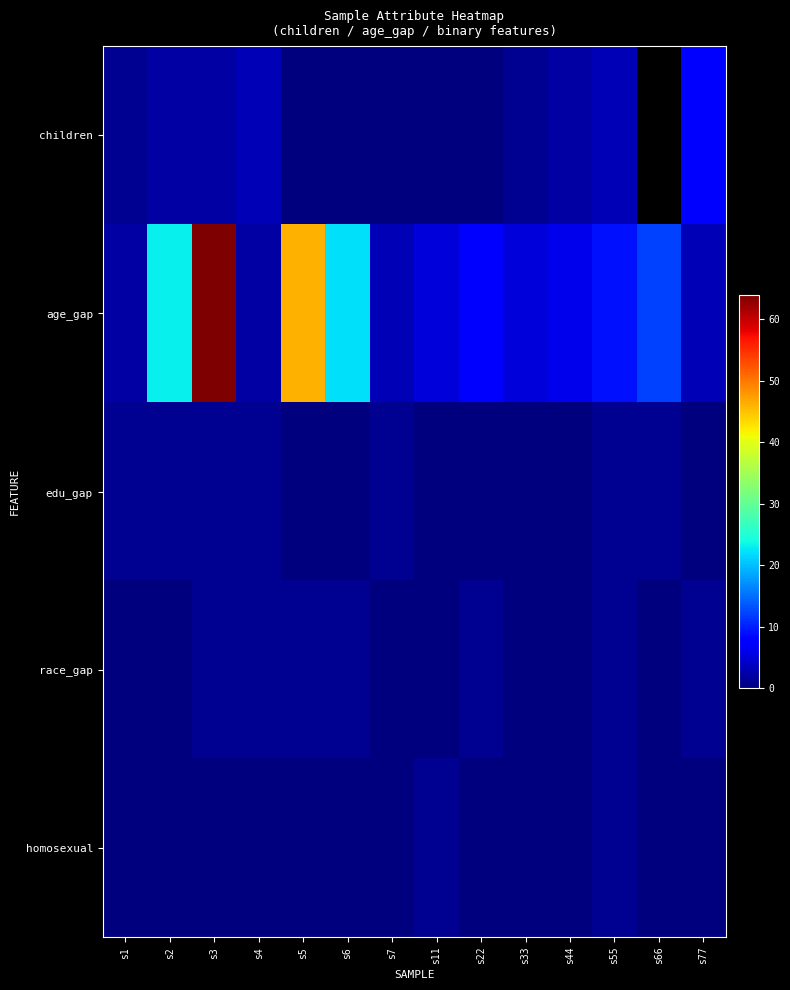

The value of edu_gap at s2 is 1.0. True or false?

True